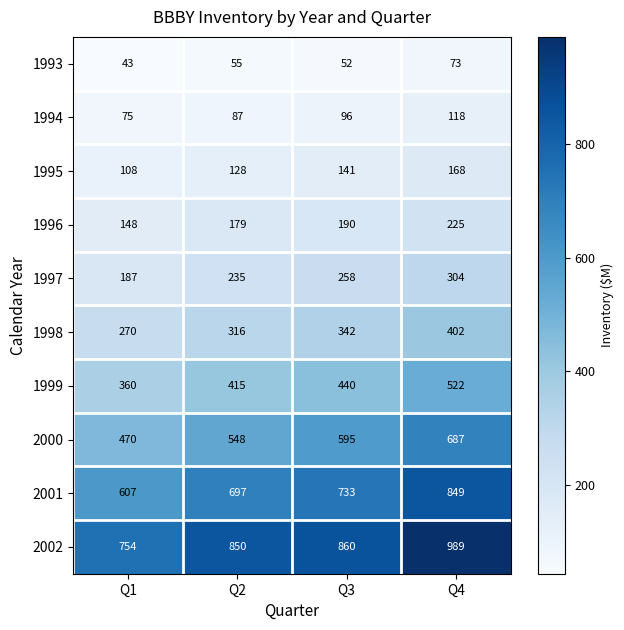

How many series are shown in this chart?

10